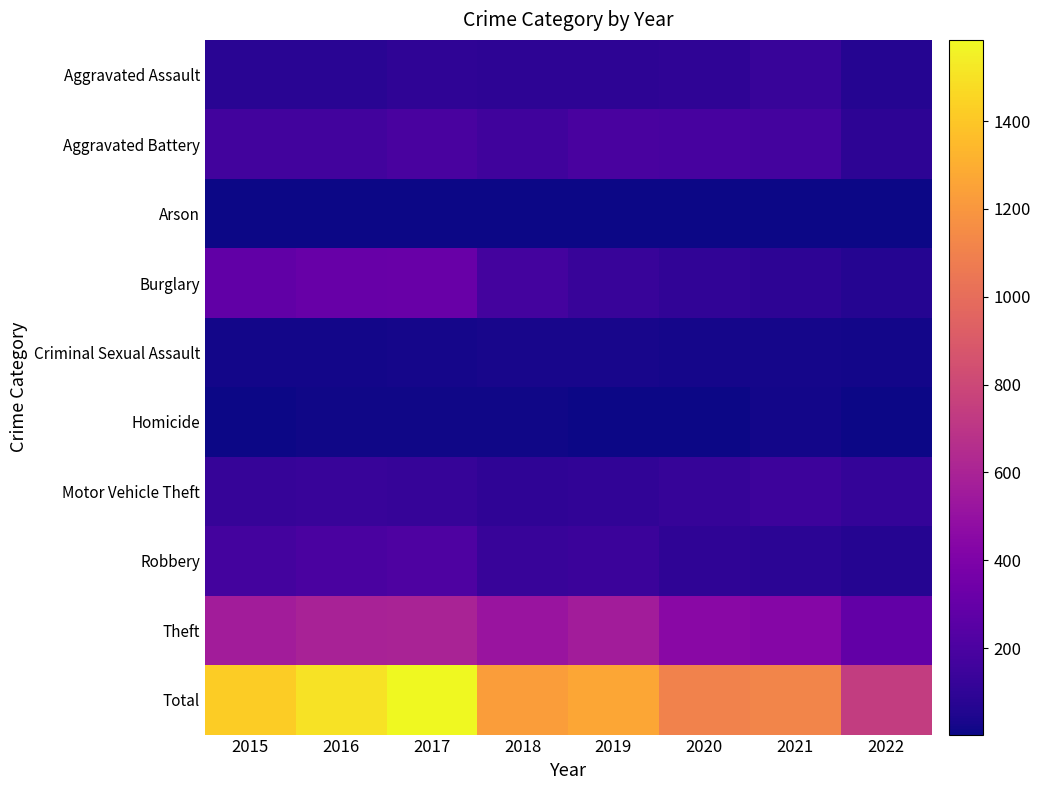

At 2020, list the series in order from smallest to largest.

Arson, Homicide, Criminal Sexual Assault, Aggravated Assault, Robbery, Burglary, Motor Vehicle Theft, Aggravated Battery, Theft, Total